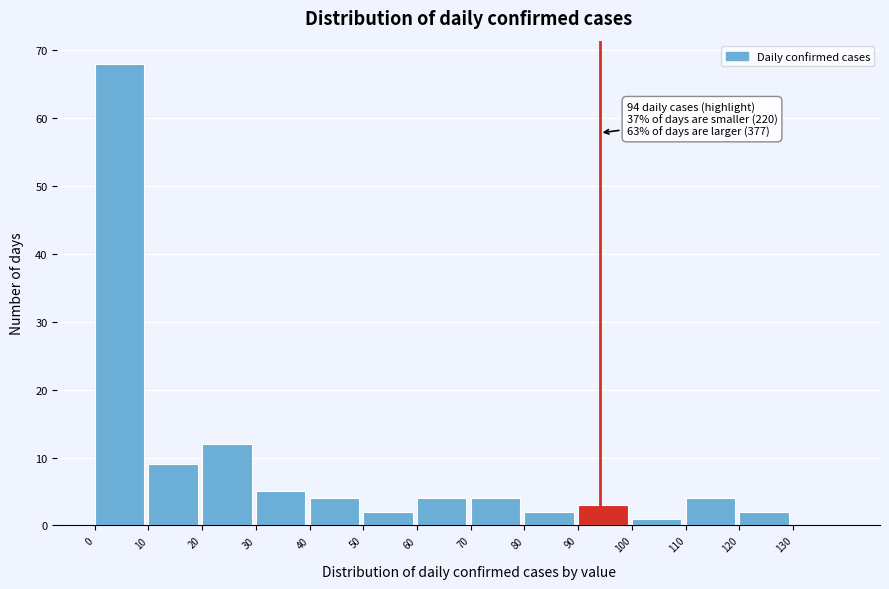

Which range on the x-axis has the tallest bar?

0 to 10